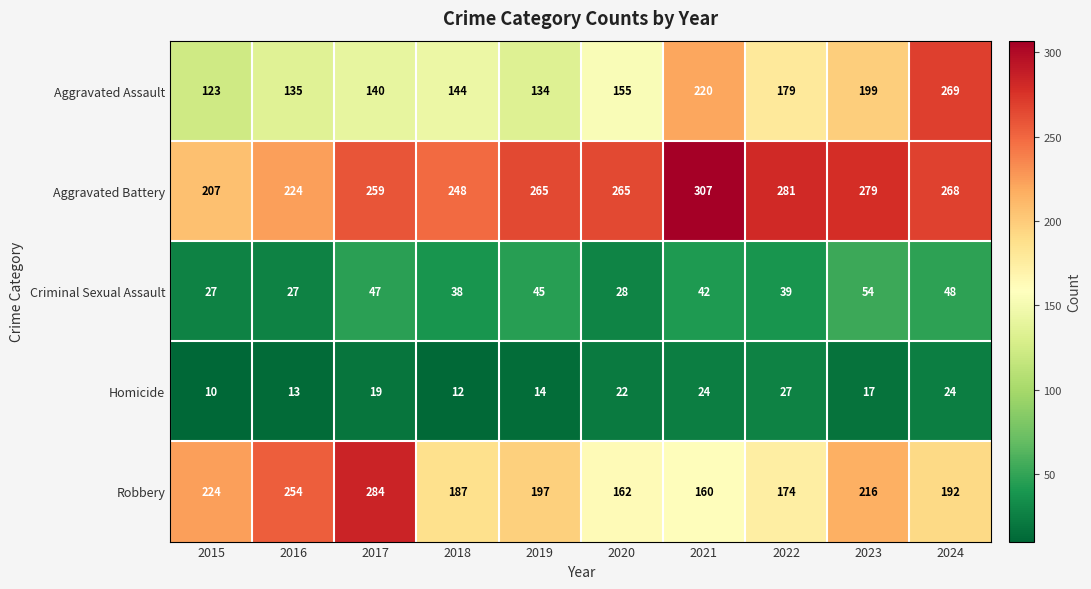

What is the lowest value of the Aggravated Assault series?

123